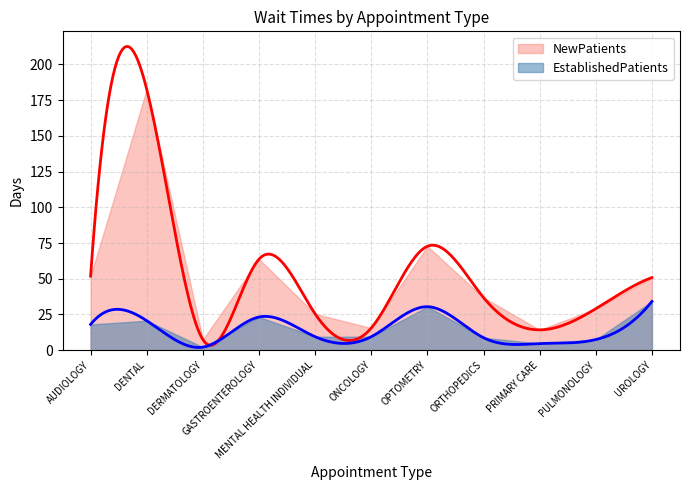

What position from the right is ORTHOPEDICS?

4